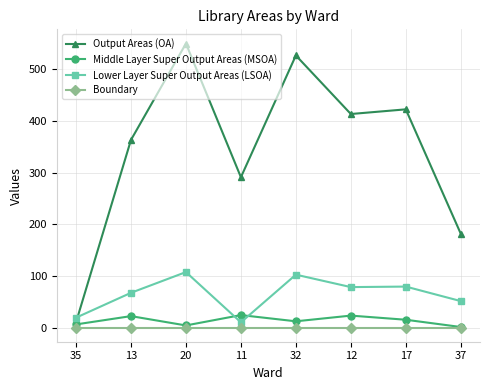

What is the maximum value for Middle Layer Super Output Areas (MSOA)?

25